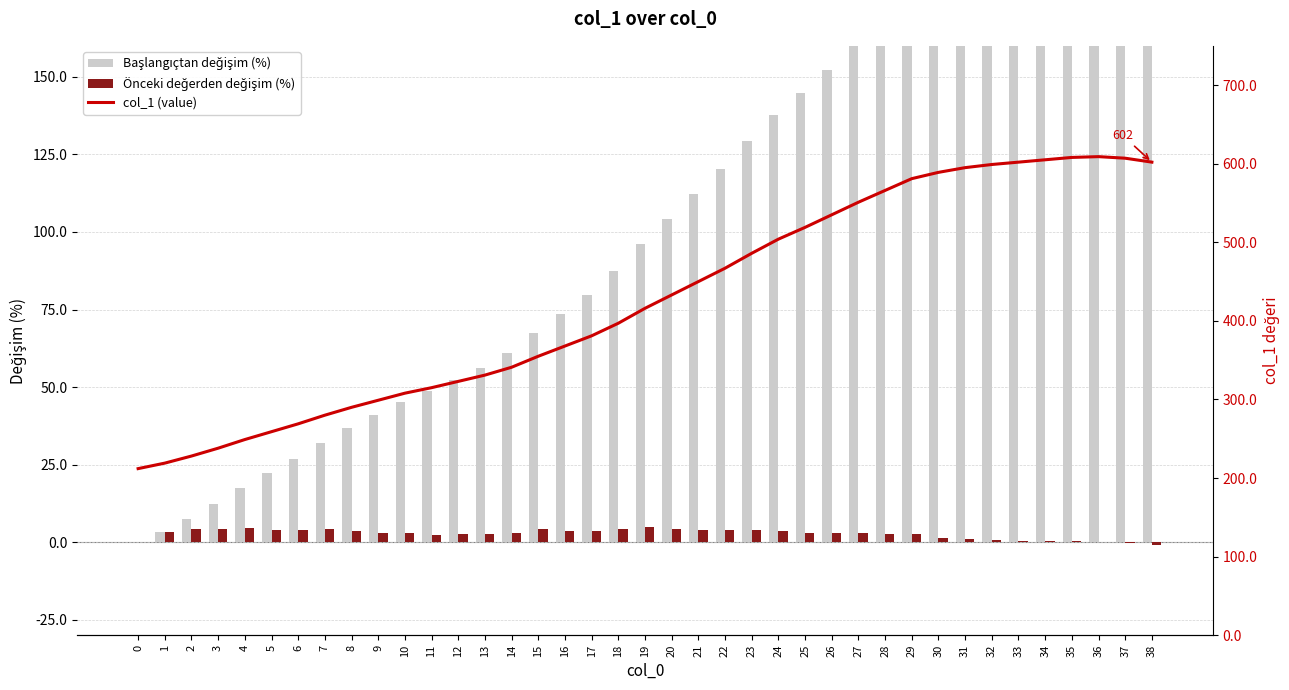

How many data points in Önceki değerden değişim (%) are above 3?

22